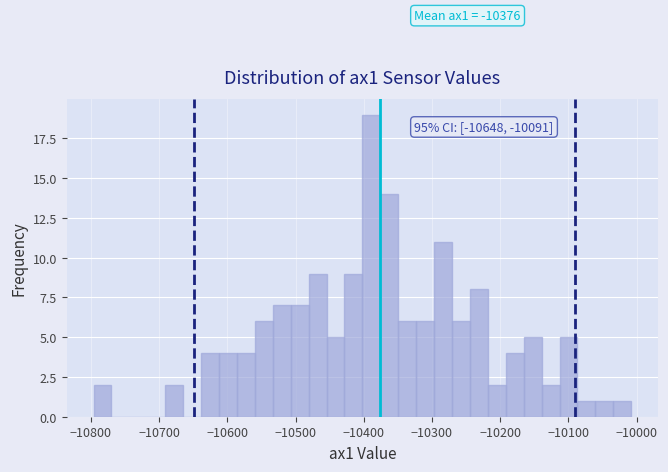

Read against the x-axis, roughly where is the centre of the tallest bar?

-10390